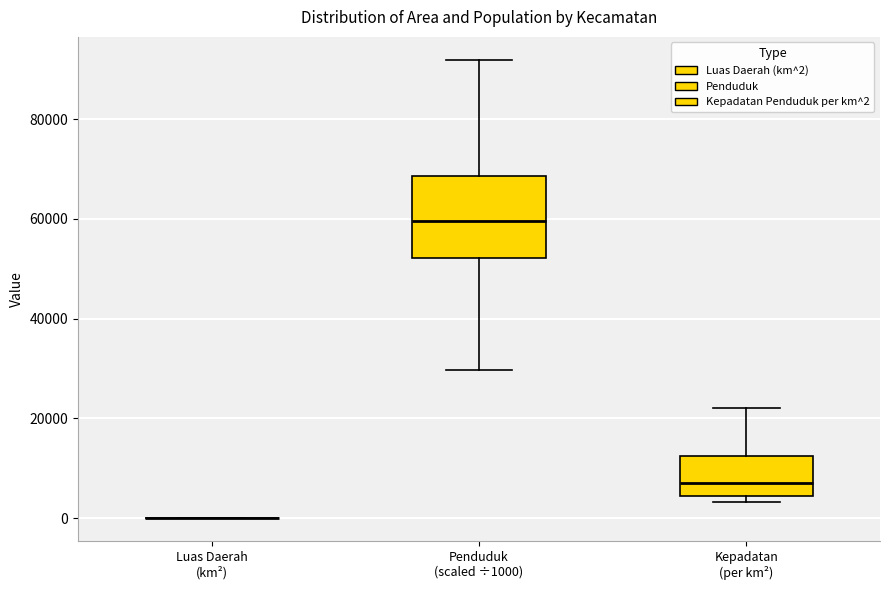

Reading left to right, transcribe this box plot: for each box, give where its median line is, the range the box spans, and where its two whiskers end, as read against the y-axis. The values are not printed on the chart, so give them approximately, as read against the axis.

Luas Daerah (km²): box collapsed to a line at 0, whiskers 0 to 0
Penduduk (scaled ÷1000): median 60000, box 52000 to 68000, whiskers 30000 to 92000
Kepadatan (per km²): median 8000, box 4000 to 12000, whiskers 4000 (just below the box's lower edge) to 22000